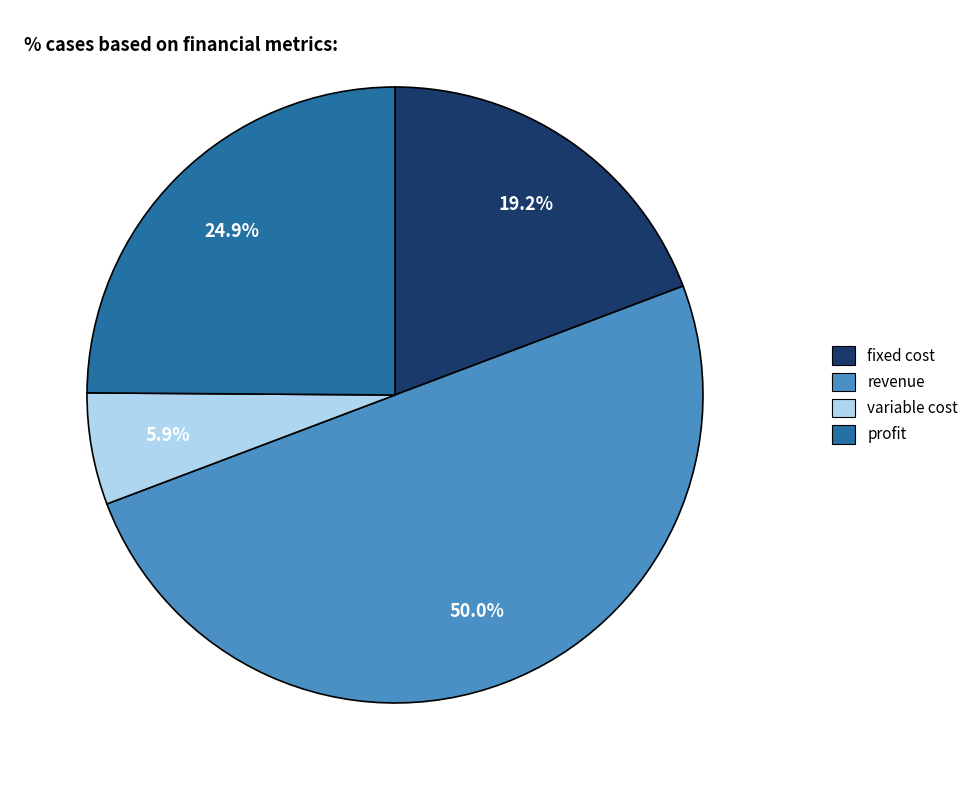

Which has a higher value, fixed cost or revenue?

revenue